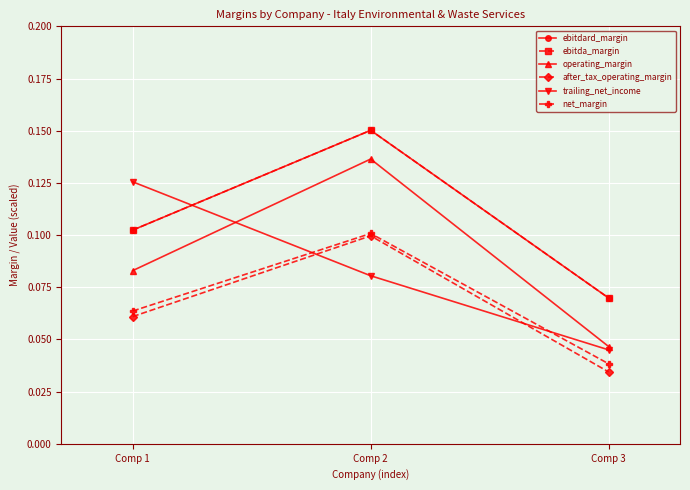

What is the spread (max minus min) of values at Comp 2?

0.1